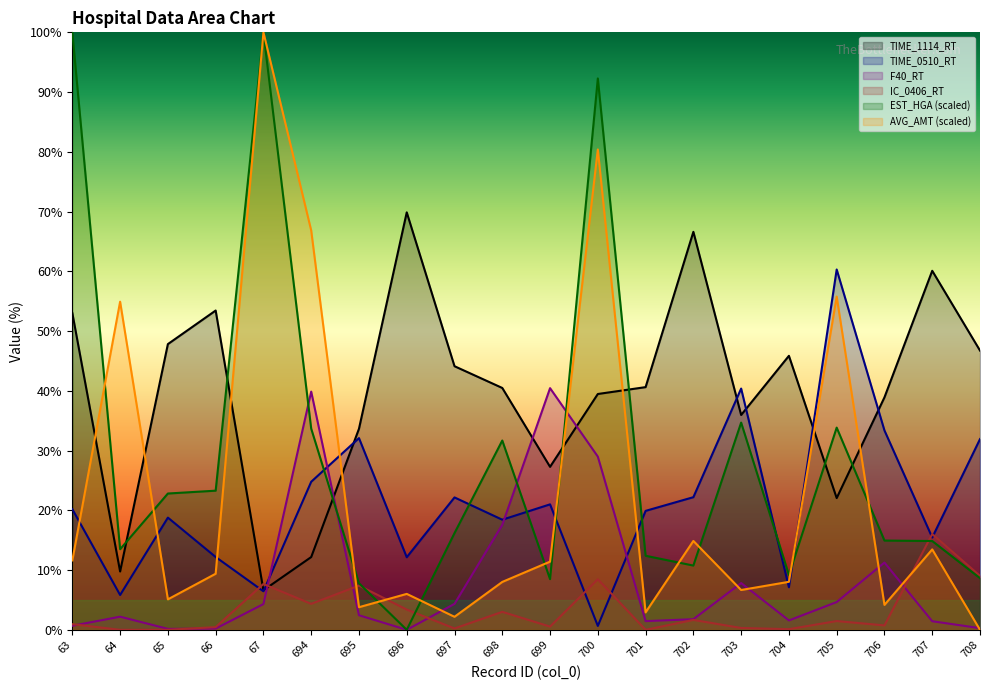

After their last crossing, which series has the higher values: IC_0406_RT or AVG_AMT?

IC_0406_RT